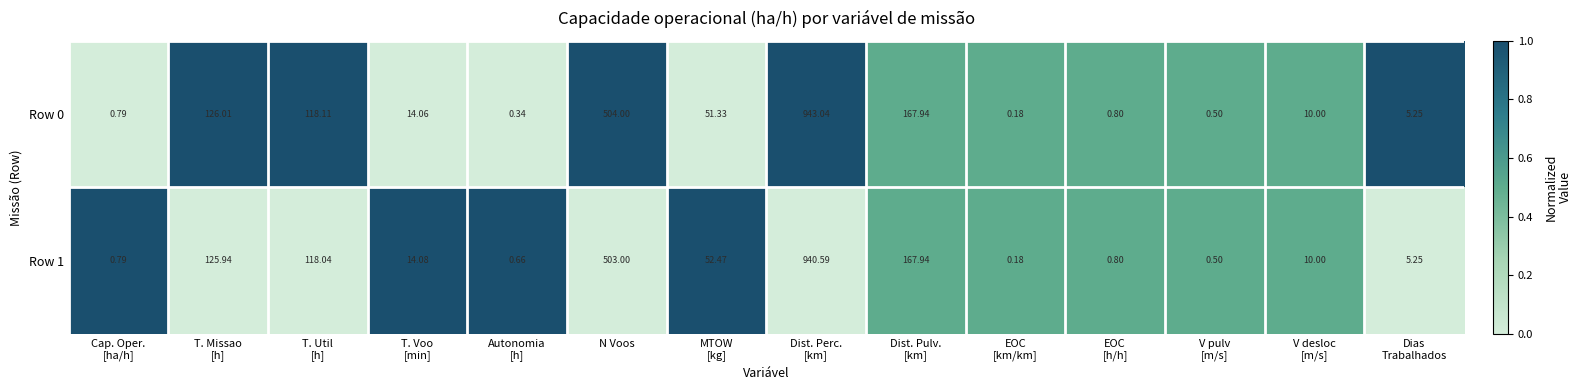

Between T. Util
[h] and Autonomia
[h], which series saw the biggest shift?

Row 0